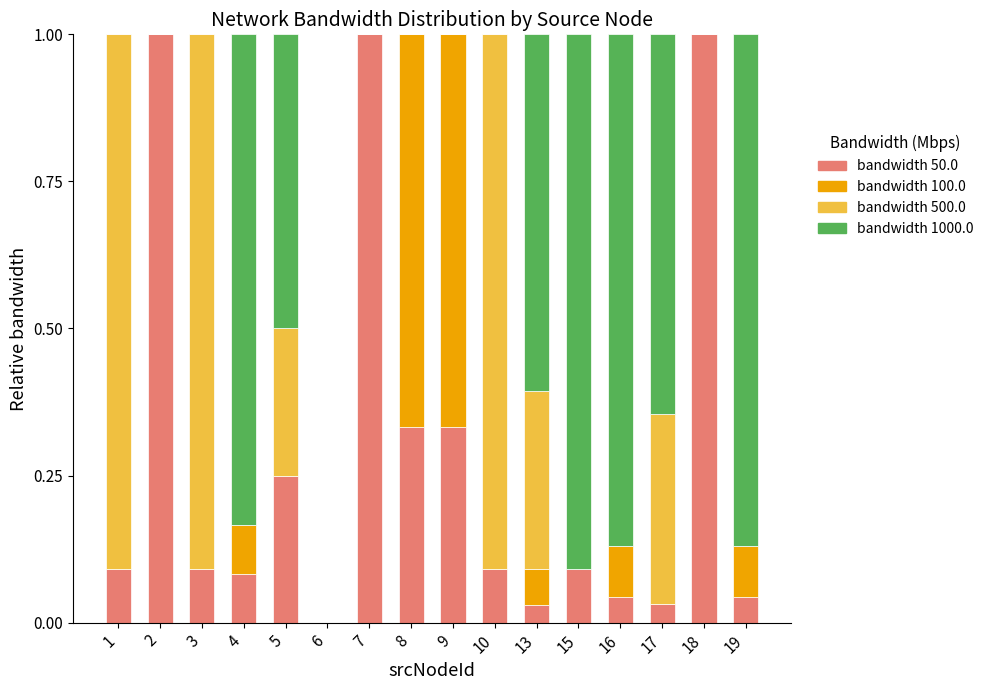

What is the highest value of the bandwidth 50.0 series?

1.0